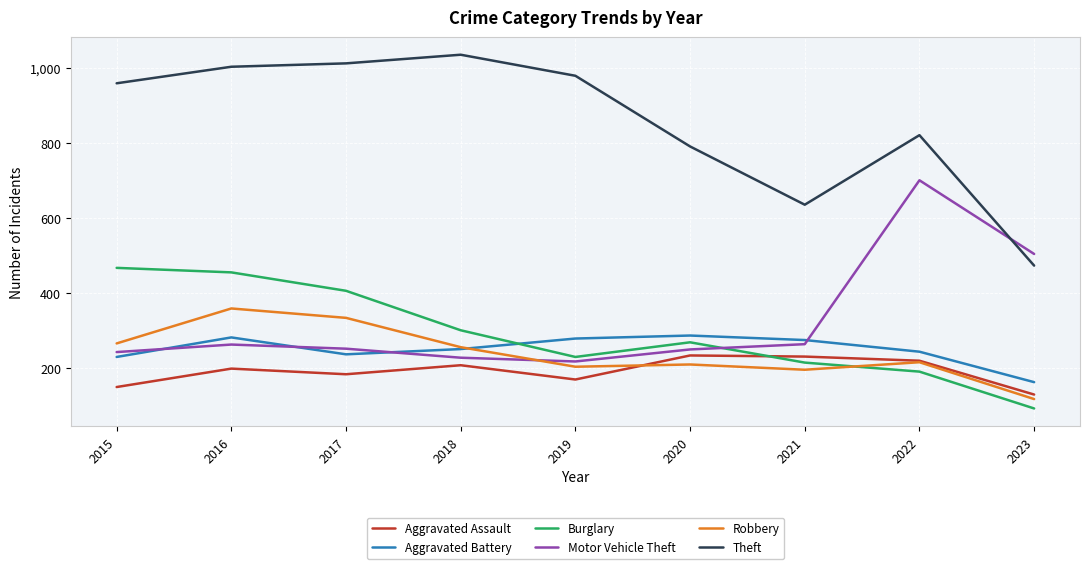

Which series changed the most between 2019 and 2020?

Theft